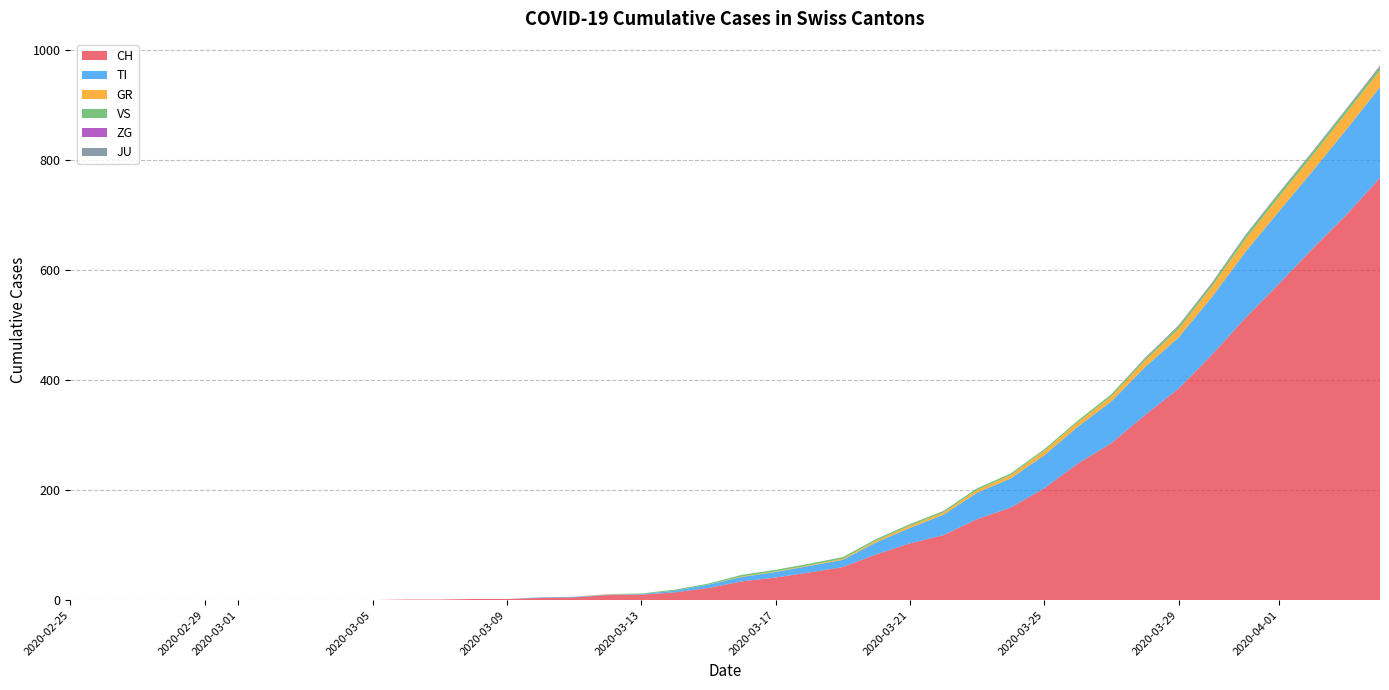

Reading left to right, extract all data points from this chart.

CH: 2020-02-25=0	2020-02-26=0	2020-02-27=0	2020-02-28=0	2020-02-29=0	2020-03-01=0	2020-03-02=0	2020-03-03=0	2020-03-04=0	2020-03-05=0	2020-03-06=1	2020-03-07=1	2020-03-08=2	2020-03-09=2	2020-03-10=4	2020-03-11=5	2020-03-12=9	2020-03-13=10	2020-03-14=14	2020-03-15=22	2020-03-16=34	2020-03-17=41	2020-03-18=50	2020-03-19=60	2020-03-20=83	2020-03-21=103	2020-03-22=118	2020-03-23=147	2020-03-24=168	2020-03-25=203	2020-03-26=248	2020-03-27=285	2020-03-28=336	2020-03-29=384	2020-03-30=446	2020-03-31=513	2020-04-01=575	2020-04-02=639	2020-04-03=700	2020-04-04=767
TI: 2020-02-25=0	2020-02-26=0	2020-02-27=0	2020-02-28=0	2020-02-29=0	2020-03-01=0	2020-03-02=0	2020-03-03=0	2020-03-04=0	2020-03-05=0	2020-03-06=0	2020-03-07=0	2020-03-08=0	2020-03-09=0	2020-03-10=1	2020-03-11=1	2020-03-12=1	2020-03-13=1	2020-03-14=3	2020-03-15=6	2020-03-16=8	2020-03-17=10	2020-03-18=12	2020-03-19=13	2020-03-20=22	2020-03-21=28	2020-03-22=37	2020-03-23=48	2020-03-24=53	2020-03-25=60	2020-03-26=67	2020-03-27=76	2020-03-28=87	2020-03-29=93	2020-03-30=105	2020-03-31=120	2020-04-01=132	2020-04-02=141	2020-04-03=155	2020-04-04=165
GR: 2020-02-25=0	2020-02-26=0	2020-02-27=0	2020-02-28=0	2020-02-29=0	2020-03-01=0	2020-03-02=0	2020-03-03=0	2020-03-04=0	2020-03-05=0	2020-03-06=0	2020-03-07=0	2020-03-08=0	2020-03-09=0	2020-03-10=0	2020-03-11=0	2020-03-12=1	2020-03-13=0	2020-03-14=0	2020-03-15=0	2020-03-16=1	2020-03-17=1	2020-03-18=1	2020-03-19=2	2020-03-20=3	2020-03-21=4	2020-03-22=4	2020-03-23=5	2020-03-24=6	2020-03-25=8	2020-03-26=8	2020-03-27=9	2020-03-28=12	2020-03-29=15	2020-03-30=19	2020-03-31=23	2020-04-01=26	2020-04-02=28	2020-04-03=30	2020-04-04=30
VS: 2020-02-25=0	2020-02-26=0	2020-02-27=0	2020-02-28=0	2020-02-29=0	2020-03-01=0	2020-03-02=0	2020-03-03=0	2020-03-04=0	2020-03-05=0	2020-03-06=0	2020-03-07=0	2020-03-08=0	2020-03-09=0	2020-03-10=0	2020-03-11=0	2020-03-12=0	2020-03-13=1	2020-03-14=2	2020-03-15=2	2020-03-16=3	2020-03-17=3	2020-03-18=3	2020-03-19=3	2020-03-20=3	2020-03-21=3	2020-03-22=3	2020-03-23=3	2020-03-24=3	2020-03-25=3	2020-03-26=3	2020-03-27=4	2020-03-28=4	2020-03-29=6	2020-03-30=6	2020-03-31=7	2020-04-01=7	2020-04-02=7	2020-04-03=7	2020-04-04=7
ZG: 2020-02-25=0	2020-02-26=0	2020-02-27=0	2020-02-28=0	2020-02-29=0	2020-03-01=0	2020-03-02=0	2020-03-03=0	2020-03-04=0	2020-03-05=0	2020-03-06=0	2020-03-07=0	2020-03-08=0	2020-03-09=0	2020-03-10=0	2020-03-11=0	2020-03-12=0	2020-03-13=0	2020-03-14=0	2020-03-15=0	2020-03-16=0	2020-03-17=0	2020-03-18=0	2020-03-19=0	2020-03-20=0	2020-03-21=0	2020-03-22=0	2020-03-23=0	2020-03-24=0	2020-03-25=0	2020-03-26=0	2020-03-27=0	2020-03-28=1	2020-03-29=1	2020-03-30=1	2020-03-31=1	2020-04-01=1	2020-04-02=1	2020-04-03=1	2020-04-04=2
JU: 2020-02-25=0	2020-02-26=0	2020-02-27=0	2020-02-28=0	2020-02-29=0	2020-03-01=0	2020-03-02=0	2020-03-03=0	2020-03-04=0	2020-03-05=0	2020-03-06=0	2020-03-07=0	2020-03-08=0	2020-03-09=0	2020-03-10=0	2020-03-11=0	2020-03-12=0	2020-03-13=0	2020-03-14=0	2020-03-15=0	2020-03-16=0	2020-03-17=0	2020-03-18=0	2020-03-19=0	2020-03-20=0	2020-03-21=0	2020-03-22=0	2020-03-23=0	2020-03-24=0	2020-03-25=0	2020-03-26=0	2020-03-27=0	2020-03-28=0	2020-03-29=0	2020-03-30=0	2020-03-31=0	2020-04-01=0	2020-04-02=0	2020-04-03=0	2020-04-04=0